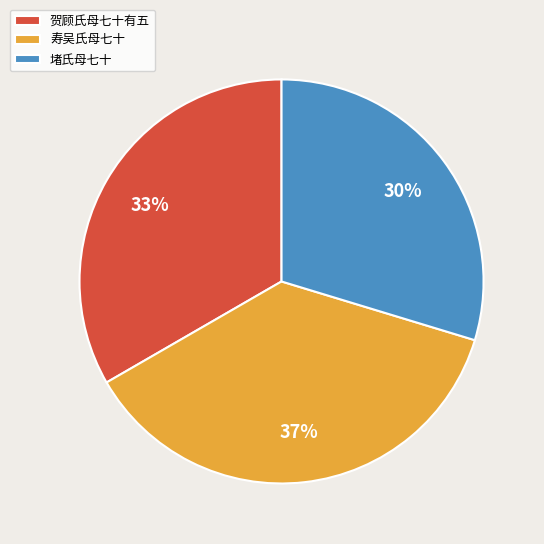

Which has a higher value, 寿吴氏母七十 or 堵氏母七十?

寿吴氏母七十